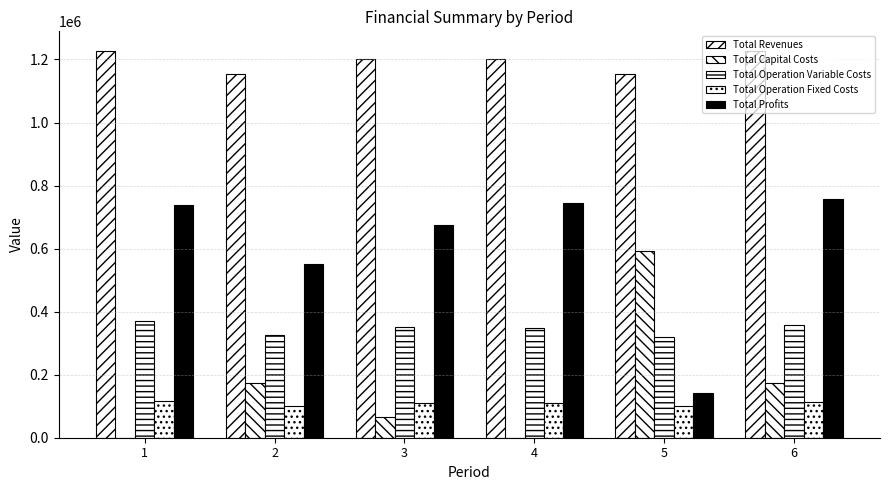

Which label corresponds to the smallest value in the chart?

1